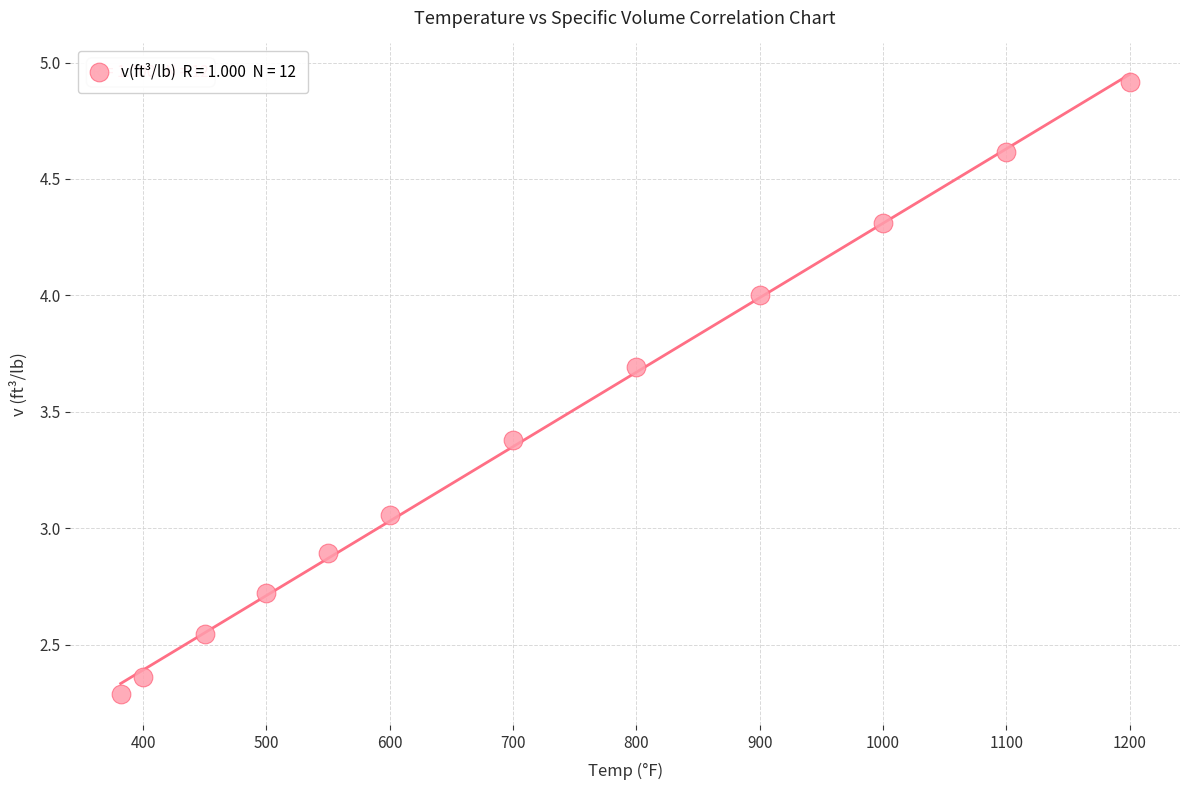

What is the range of X values (max minus min)?

818.2